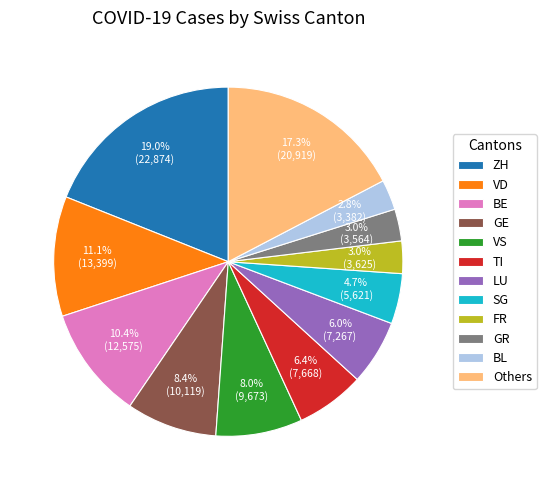

Does GR represent more than half of the total?

No